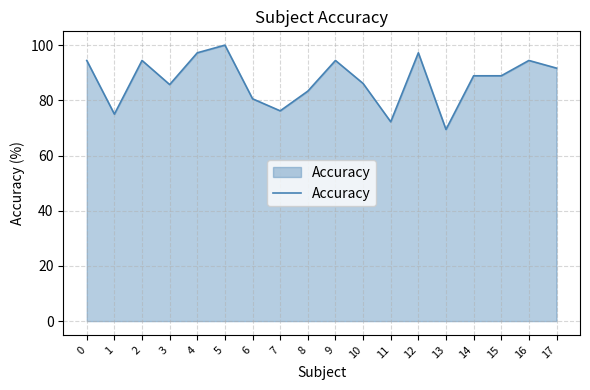

Count the number of data series in this chart.

1